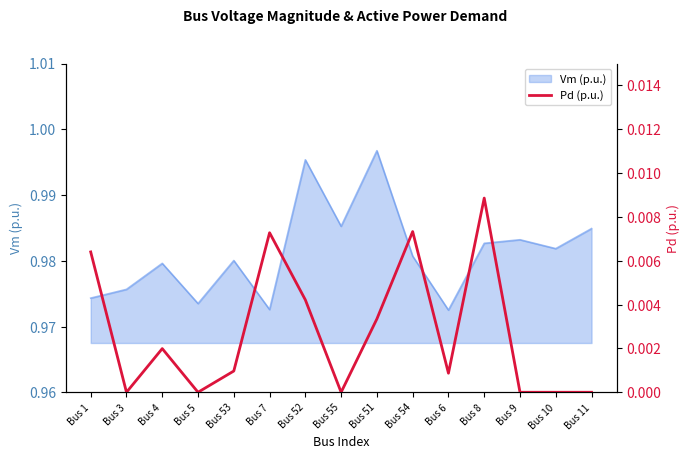

At which category does the chart reach its minimum across all series?

Bus 3